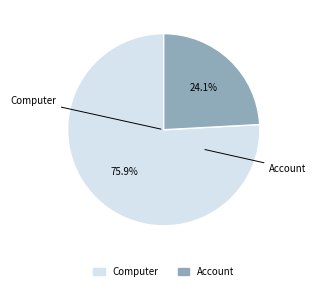

What percentage is the Computer slice, to the nearest percent?

76%